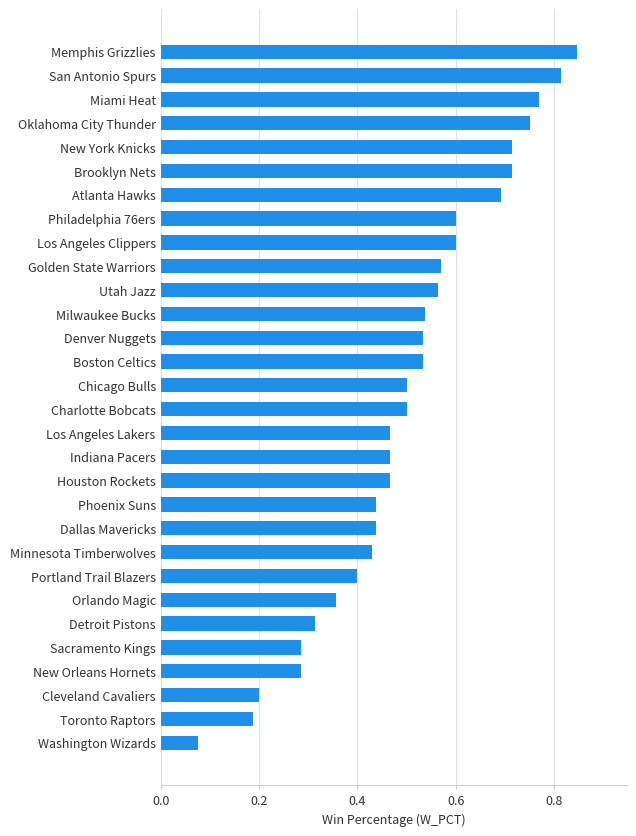

Which label corresponds to the largest value in the chart?

Memphis Grizzlies